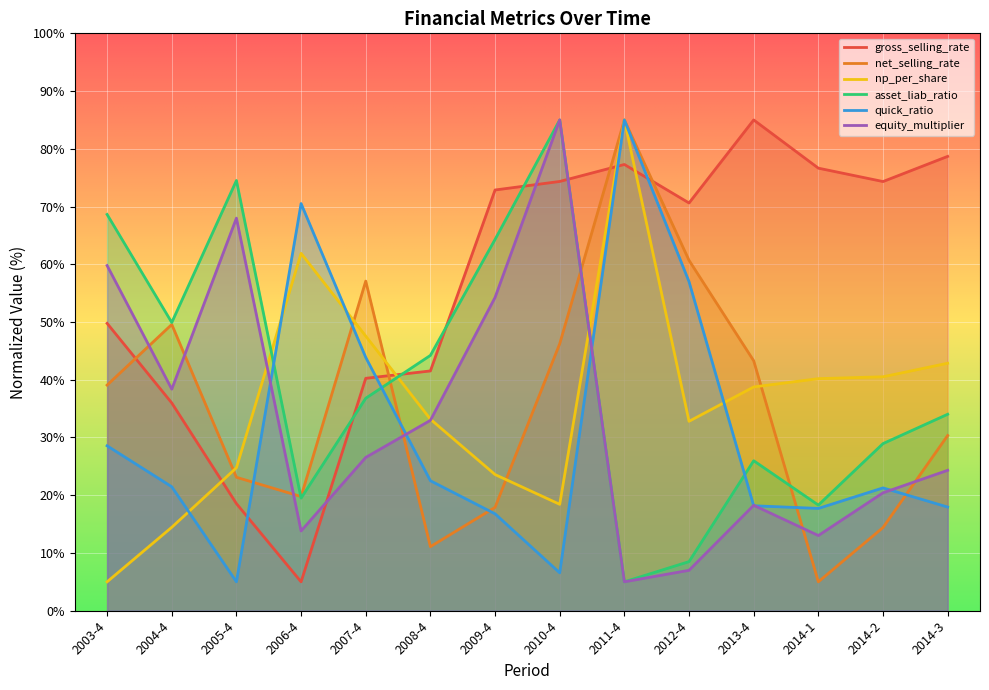

What is the maximum value for net_selling_rate?

85.0